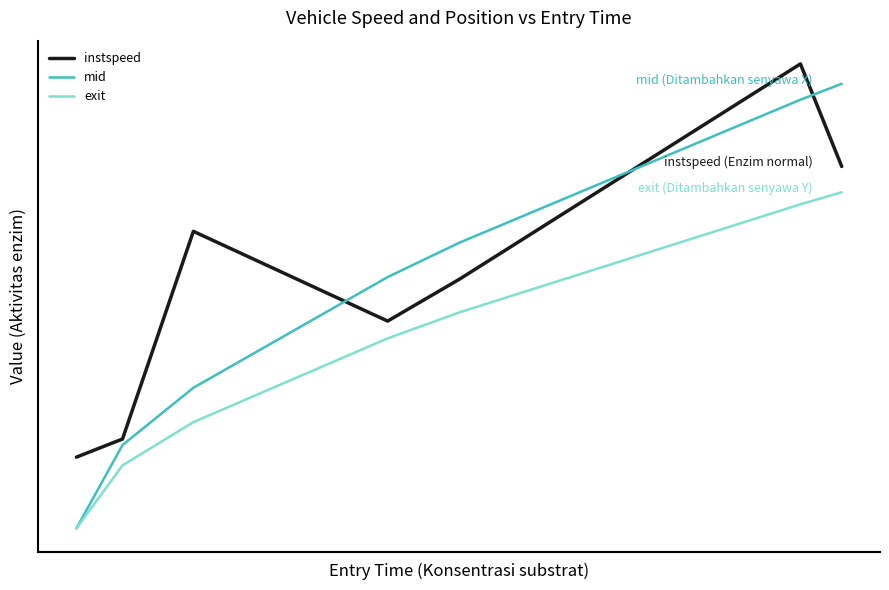

True or false: exit and instspeed cross at least once.

False